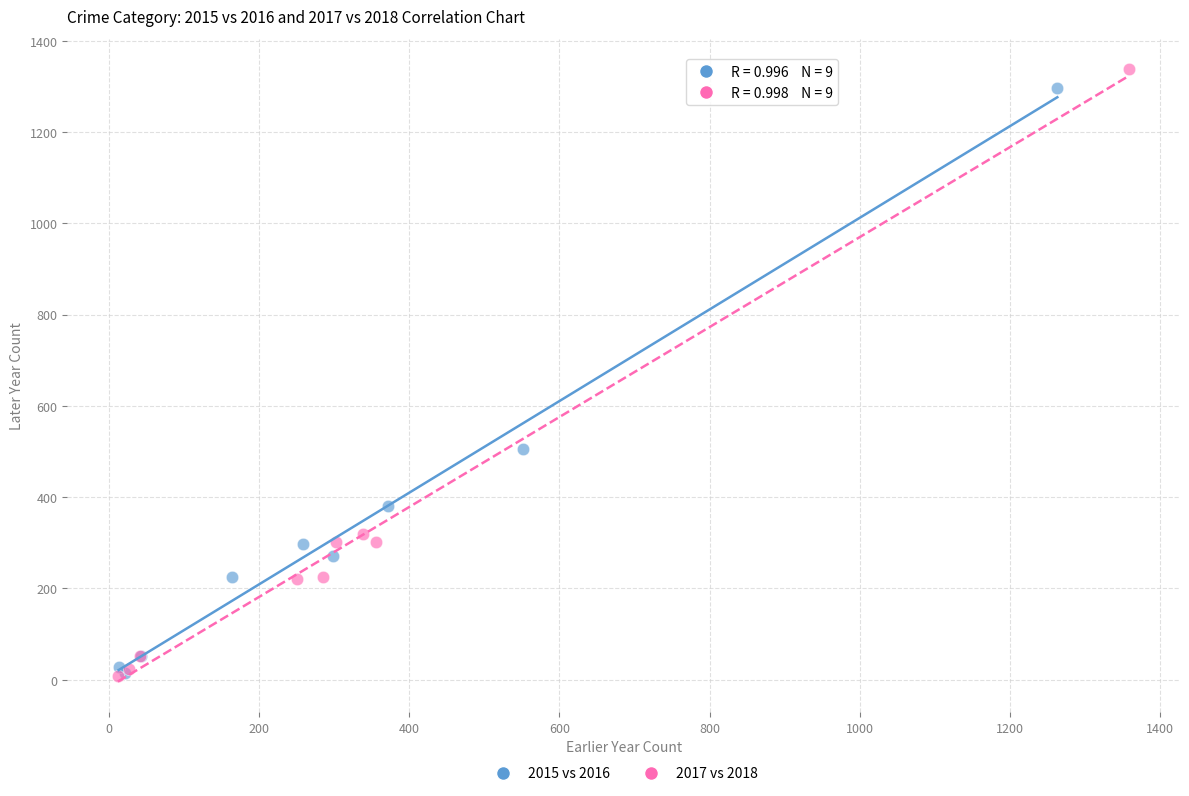

Which series has the widest spread of Y values?

2017 vs 2018